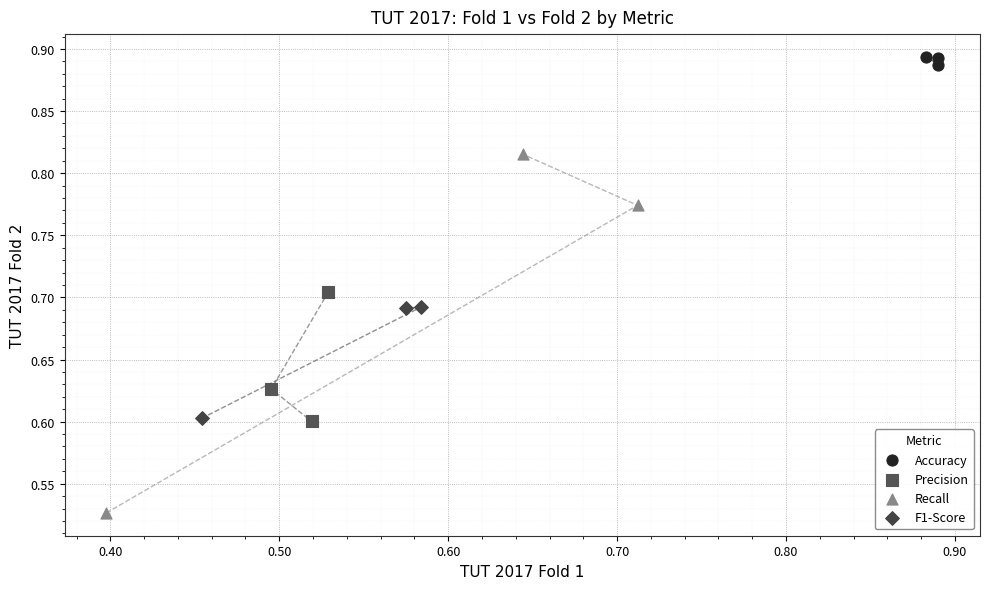

Which series has the widest spread of Y values?

Recall